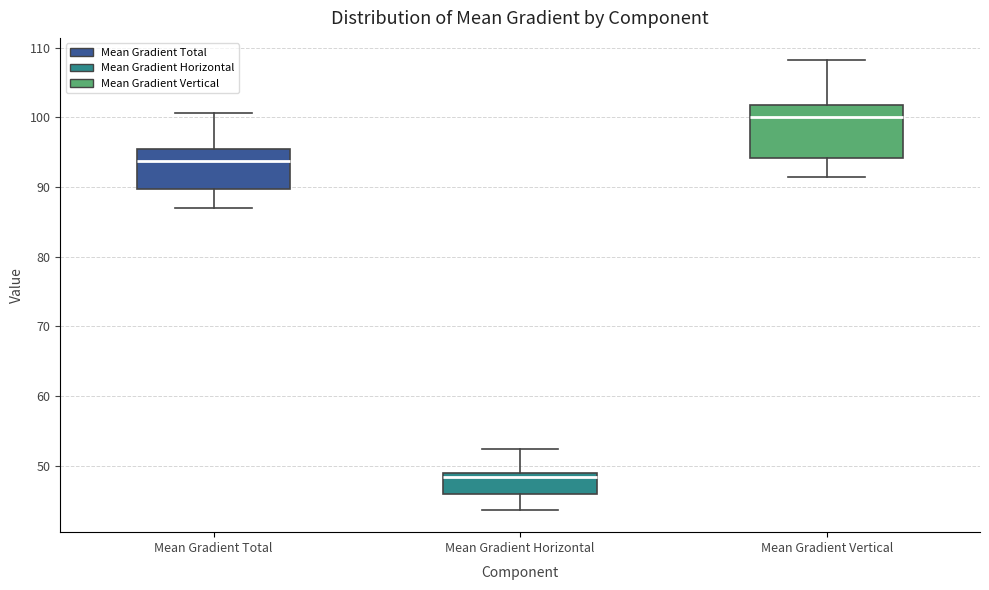

Which box is the tallest, from its lower edge to its upper edge?

Mean Gradient Vertical